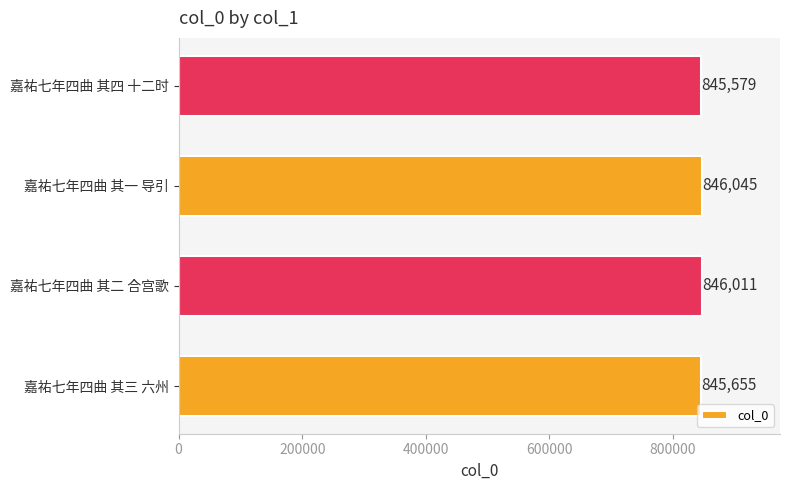

At which category does the chart reach its minimum across all series?

嘉祐七年四曲 其四 十二时